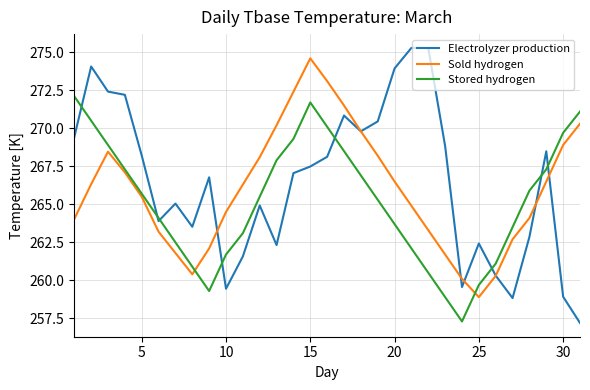

Which series has the widest spread of values?

Electrolyzer production